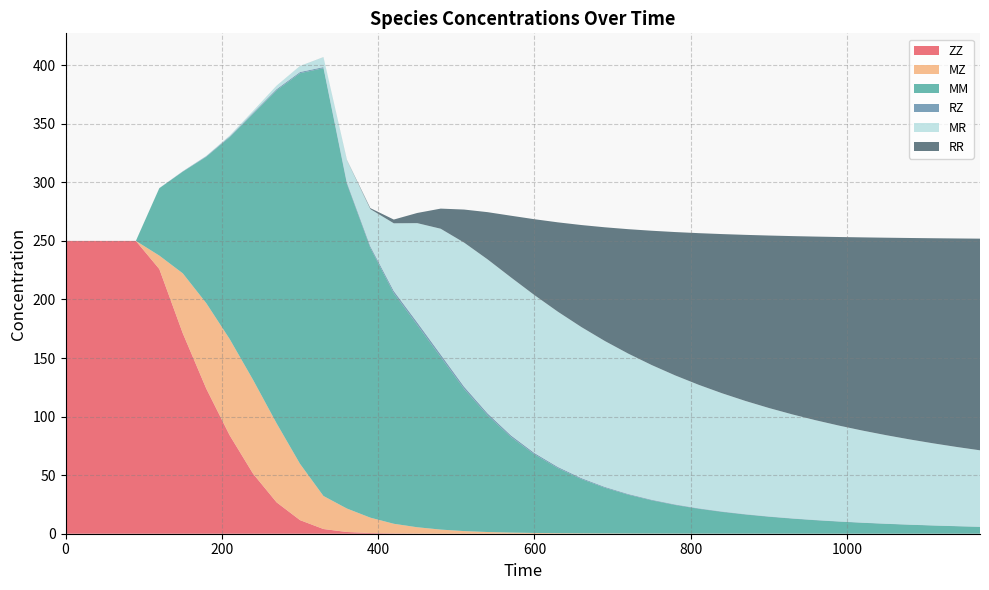

Reading left to right, extract all data points from this chart.

ZZ: 0=250.0	30=250.0	60=250.0	90=250.0	120=226.0	150=171.2	180=124.0	210=84.0	240=51.2	270=26.8	300=11.6	330=4.0	360=1.5	390=0.6	420=0.3	450=0.1	480=0.1	510=0.0	540=0.0	570=0.0	600=0.0	630=0.0	660=0.0	690=0.0	720=0.0	750=0.0	780=0.0	810=0.0	840=0.0	870=0.0	900=0.0	930=0.0	960=0.0	990=0.0	1020=0.0	1050=0.0	1080=0.0	1110=0.0	1140=0.0	1170=0.0
MZ: 0=0.0	30=0.0	60=0.0	90=0.0	120=11.5	150=51.2	180=73.0	210=82.2	240=80.1	270=67.5	300=48.1	330=28.2	360=20.0	390=13.1	420=8.2	450=5.4	480=3.5	510=2.2	540=1.4	570=1.0	600=0.6	630=0.5	660=0.3	690=0.2	720=0.2	750=0.1	780=0.1	810=0.1	840=0.1	870=0.1	900=0.0	930=0.0	960=0.0	990=0.0	1020=0.0	1050=0.0	1080=0.0	1110=0.0	1140=0.0	1170=0.0
MM: 0=0.0	30=0.0	60=0.0	90=0.0	120=57.5	150=86.8	180=124.8	210=172.2	240=227.2	270=284.2	300=333.5	330=365.3	360=277.2	390=230.3	420=196.8	450=172.7	480=147.3	510=121.3	540=99.6	570=81.5	600=67.1	630=55.5	660=46.4	690=39.0	720=33.1	750=28.4	780=24.5	810=21.2	840=18.6	870=16.3	900=14.4	930=12.8	960=11.5	990=10.3	1020=9.3	1050=8.4	1080=7.7	1110=7.0	1140=6.4	1170=5.9
RZ: 0=0.0	30=0.0	60=0.0	90=0.0	120=0.1	150=0.2	180=0.5	210=0.7	240=0.9	270=1.0	300=1.0	330=0.9	360=1.1	390=1.4	420=2.0	450=2.2	480=2.1	510=1.9	540=1.7	570=1.4	600=1.2	630=1.0	660=0.8	690=0.7	720=0.6	750=0.5	780=0.4	810=0.4	840=0.3	870=0.3	900=0.3	930=0.2	960=0.2	990=0.2	1020=0.2	1050=0.1	1080=0.1	1110=0.1	1140=0.1	1170=0.1
MR: 0=0.0	30=0.0	60=0.0	90=0.0	120=0.1	150=0.1	180=0.4	210=0.8	240=1.6	270=3.0	300=5.1	330=8.4	360=19.1	390=31.7	420=57.8	450=84.8	480=107.4	510=123.0	540=131.5	570=134.9	600=134.8	630=132.5	660=128.9	690=124.6	720=119.8	750=115.0	780=110.2	810=105.5	840=101.0	870=96.7	900=92.6	930=88.7	960=85.1	990=81.7	1020=78.5	1050=75.5	1080=72.7	1110=70.1	1140=67.6	1170=65.2
RR: 0=0.0	30=0.0	60=0.0	90=0.0	120=0.0	150=0.0	180=0.0	210=0.0	240=0.0	270=0.0	300=0.0	330=0.1	360=0.2	390=0.8	420=3.2	450=8.7	480=17.2	510=28.2	540=40.3	570=52.7	600=64.8	630=76.3	660=87.1	690=97.1	720=106.3	750=114.7	780=122.4	810=129.5	840=135.9	870=141.8	900=147.3	930=152.2	960=156.8	990=161.1	1020=165.0	1050=168.6	1080=172.0	1110=175.1	1140=178.0	1170=180.7